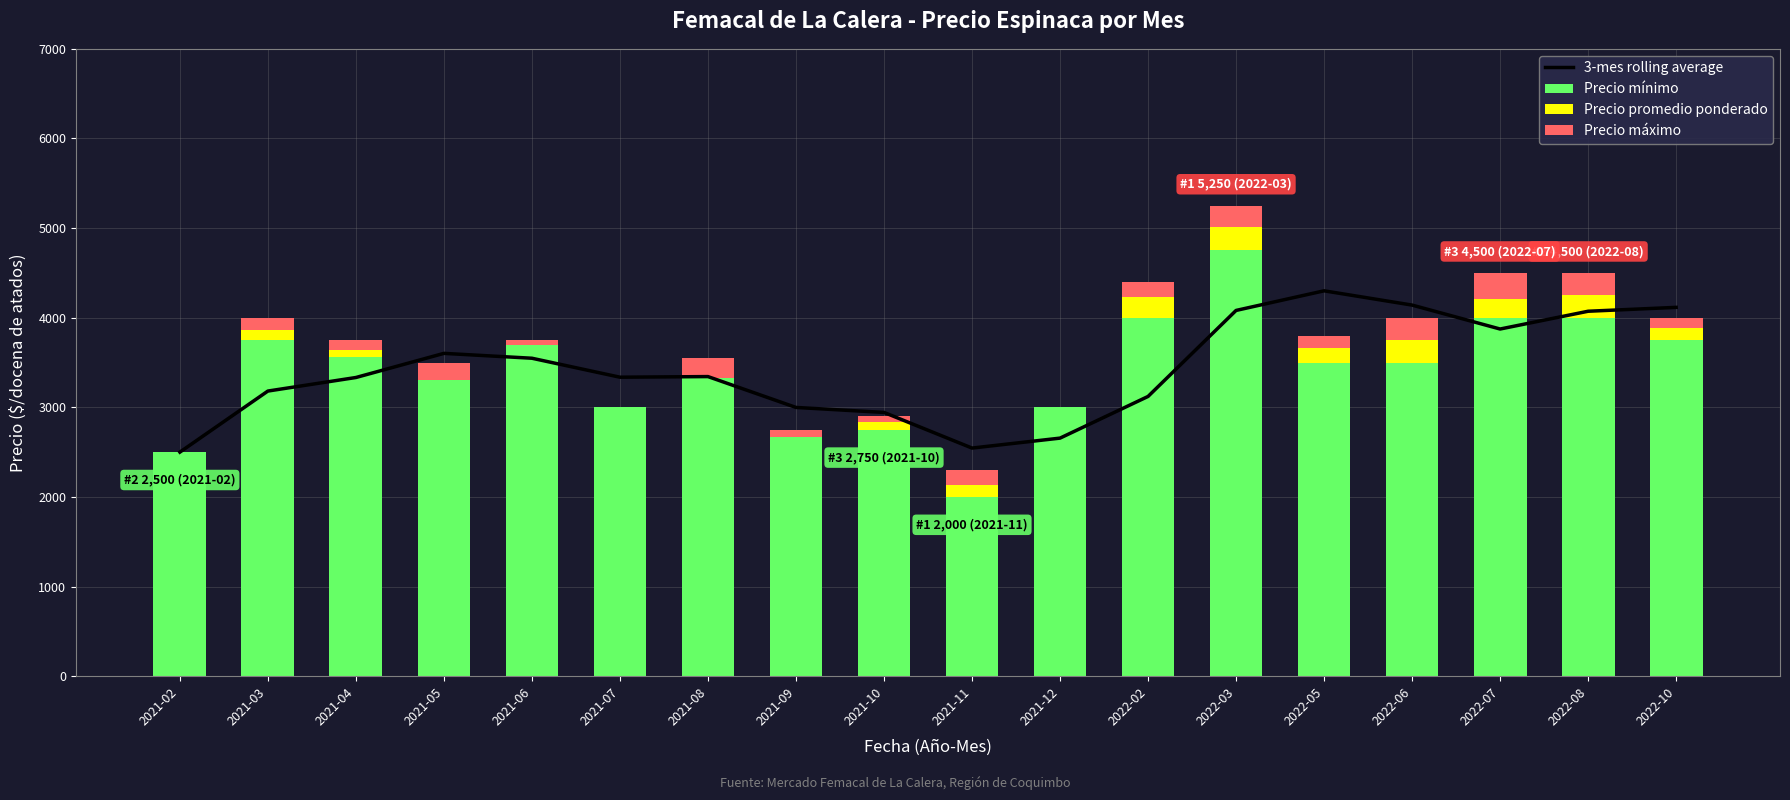

What is the maximum value for 3-mes rolling average?

4300.0